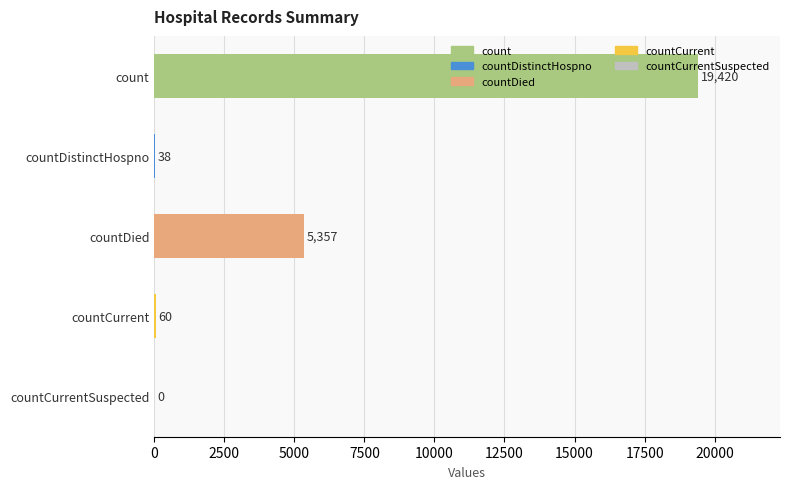

Is it true that the value at countCurrentSuspected is 0?

True